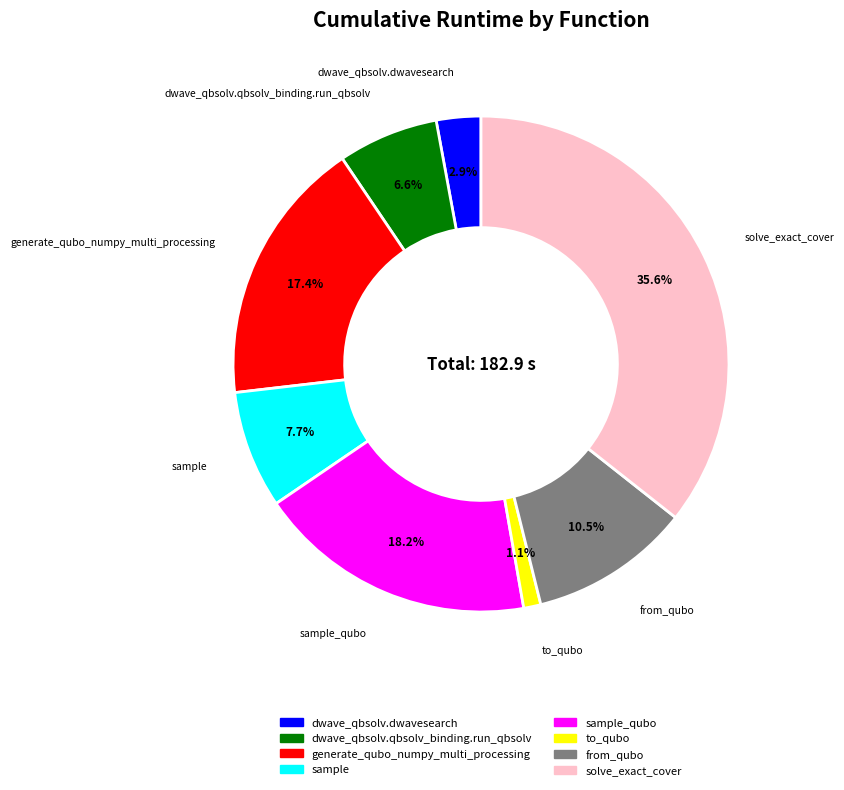

Is there a majority slice in this chart?

No